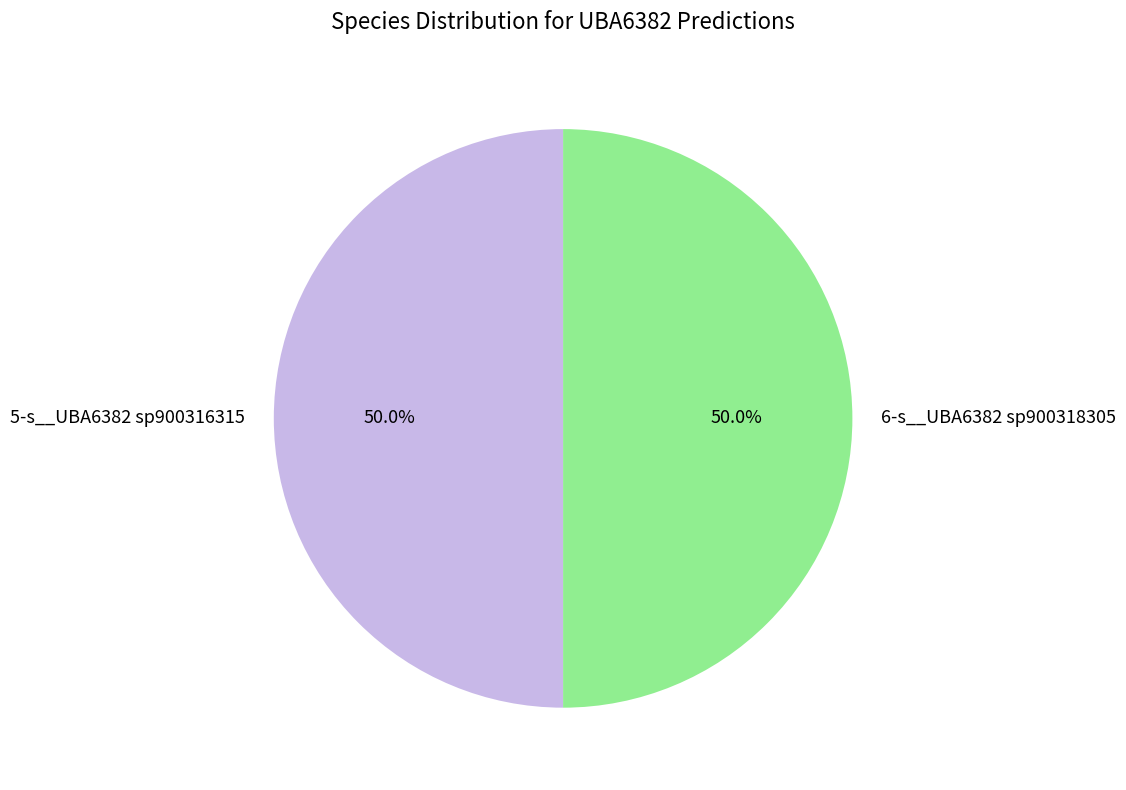

What is the ratio of the value at 6-s__UBA6382 sp900318305 to the value at 5-s__UBA6382 sp900316315?

1.0